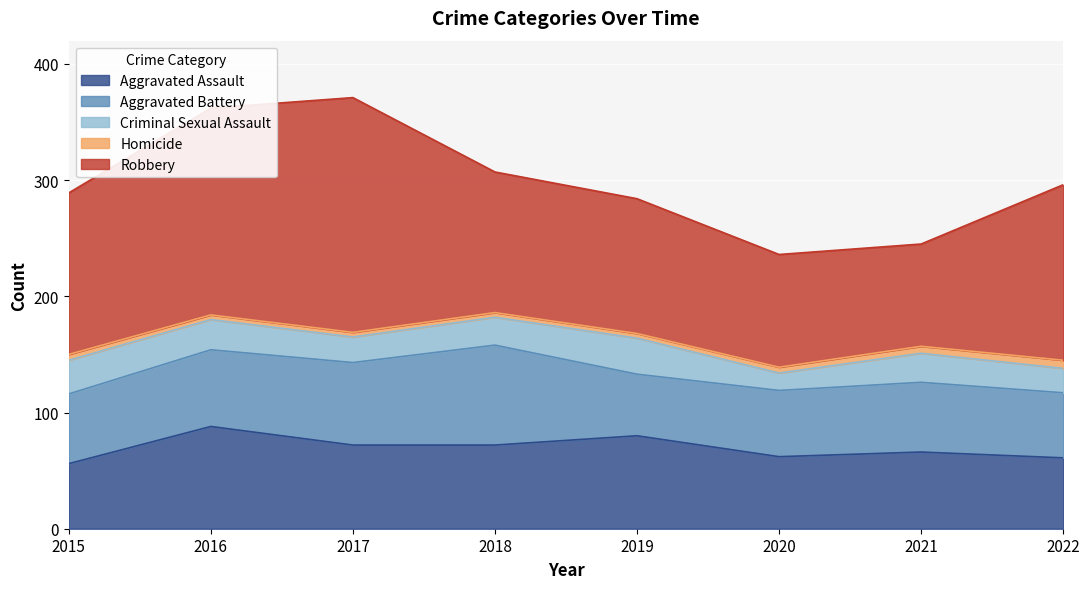

Between 2017 and 2021, which is larger?

2017